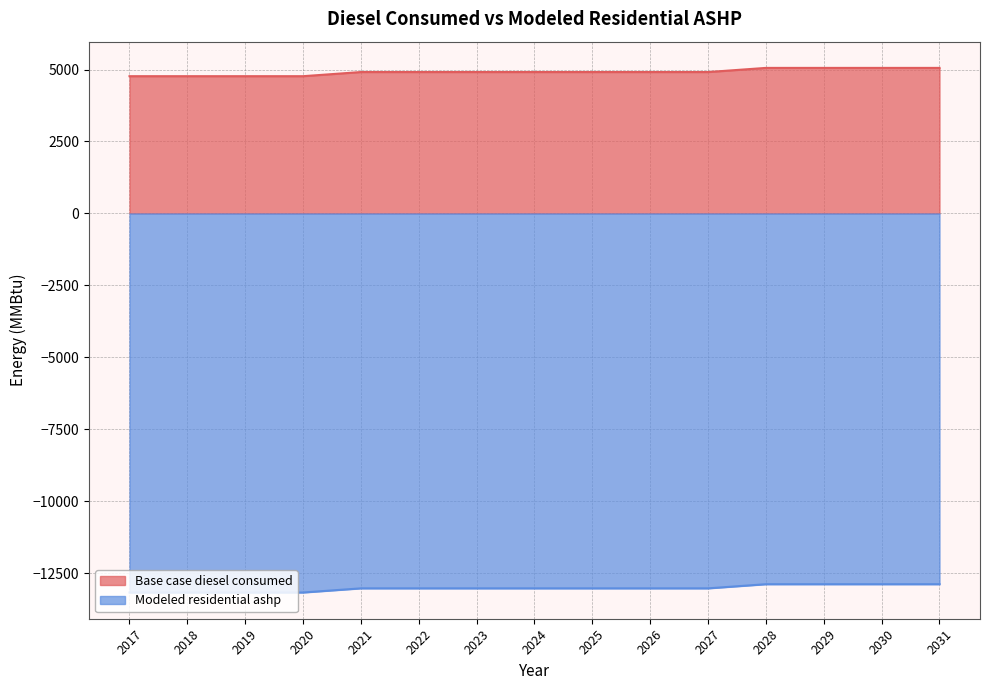

Is it true that Modeled residential ashp equals -20723.7 at 2025?

False